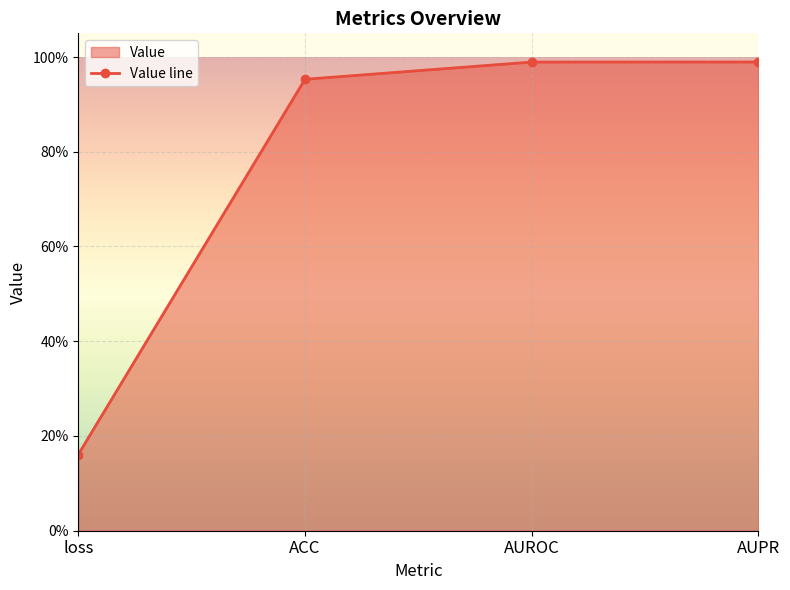

List the labels in order of value, smallest first.

loss, ACC, AUROC, AUPR